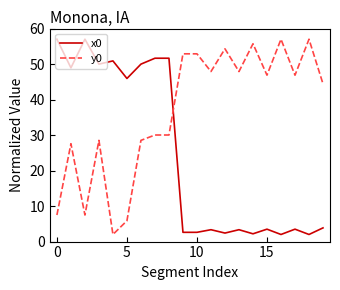

How many times do y0 and x0 cross each other?

1